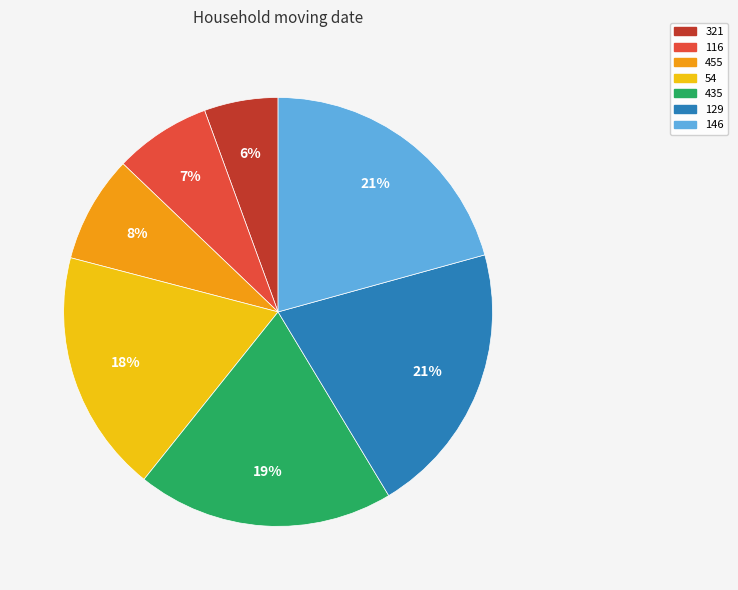

Count the number of slices in the pie.

7